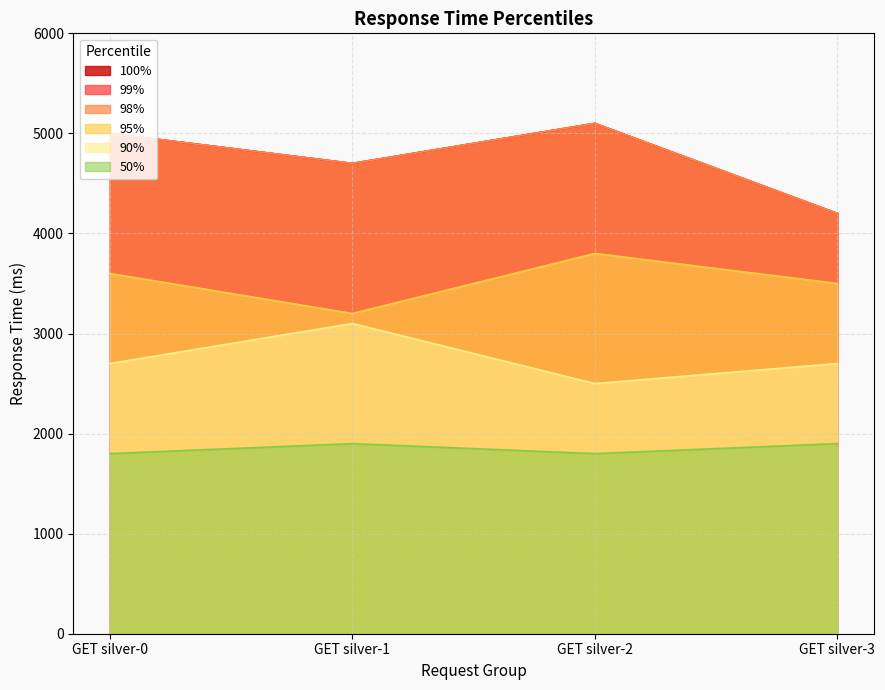

True or false: 95% and 50% cross at least once.

False